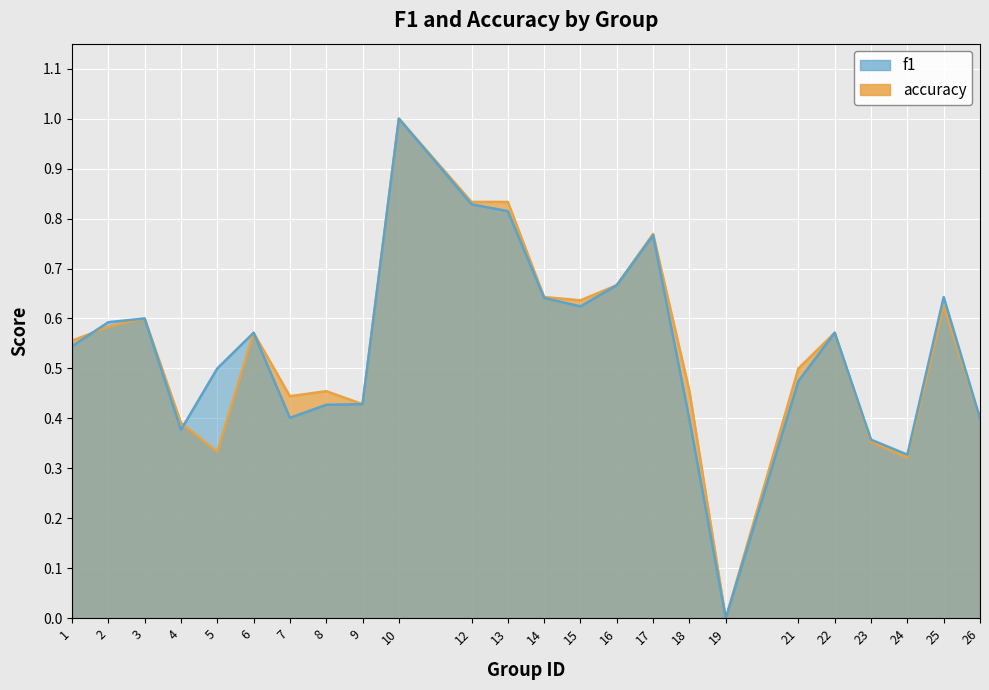

In accuracy, how many points are higher than both neighbors (excluding endpoints)?

7